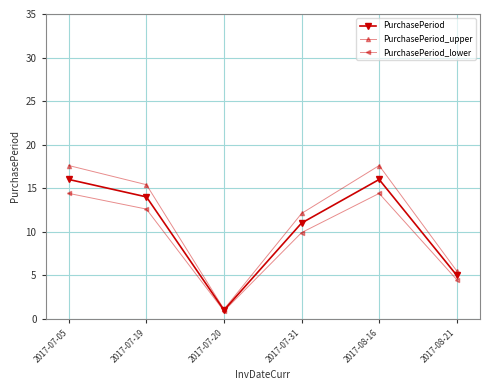

In PurchasePeriod_lower, how many points are lower than both neighbors (excluding endpoints)?

1